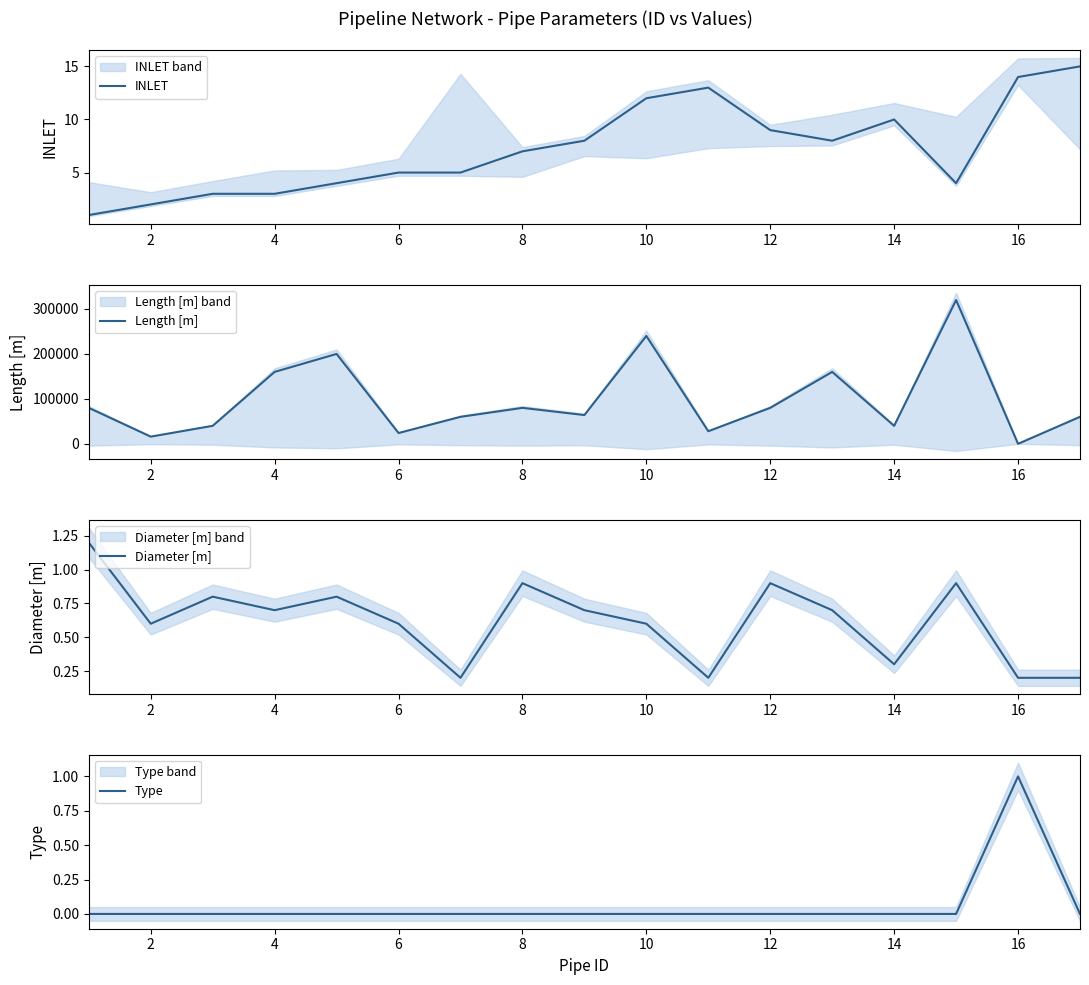

List the series in order of their peak value, lowest first.

Type, Diameter [m], INLET, Length [m]